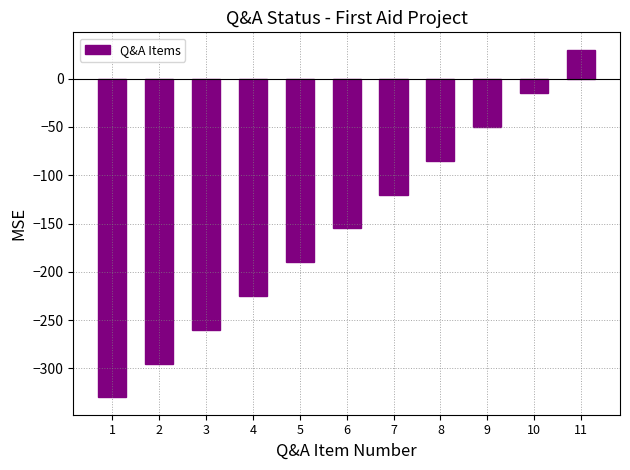

How many data points are less than -155?

5